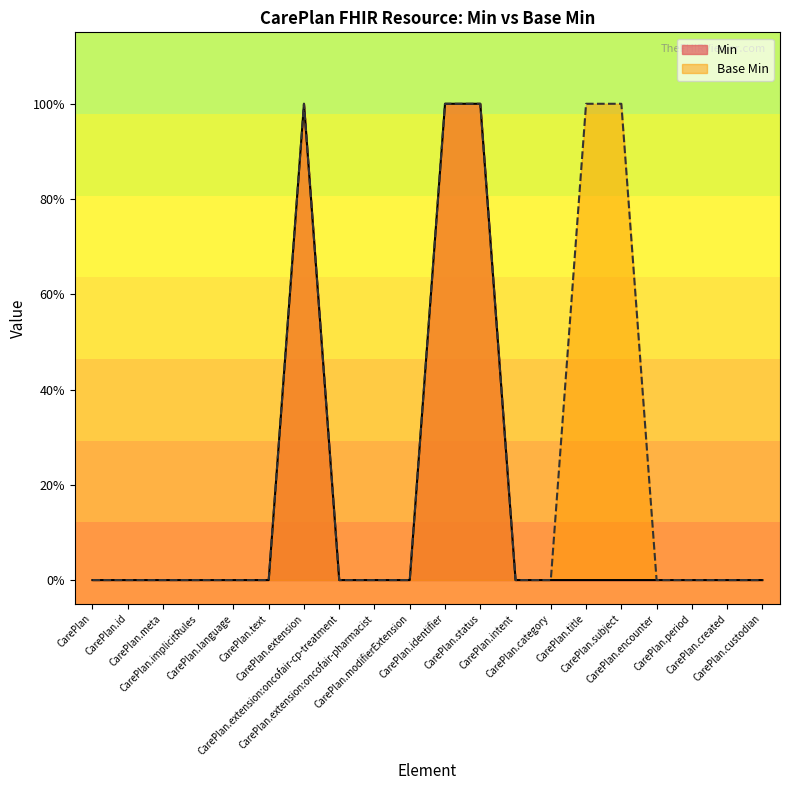

The value of Min at CarePlan.encounter is 0. True or false?

True